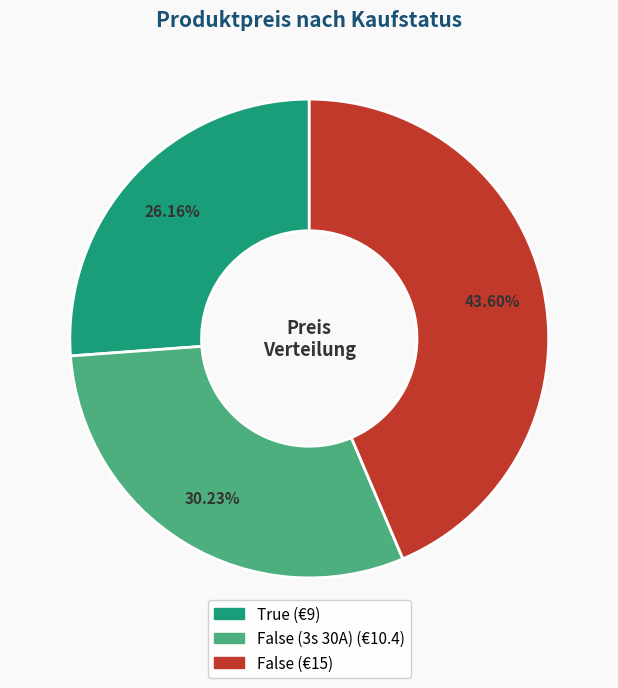

Is there a majority slice in this chart?

No